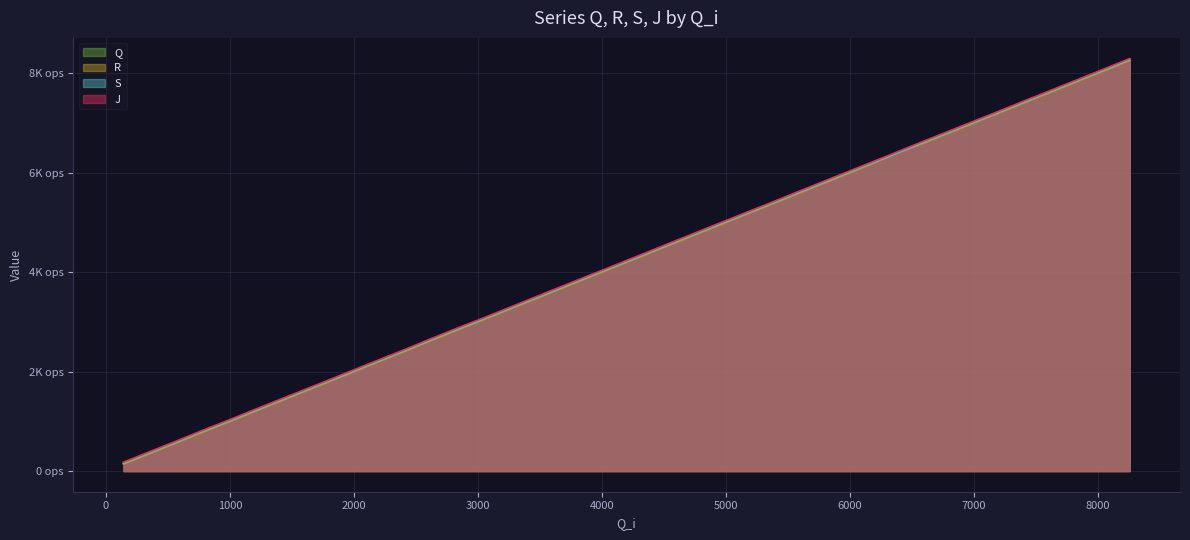

What is the value of the Q point at the 36th from the left?

7426